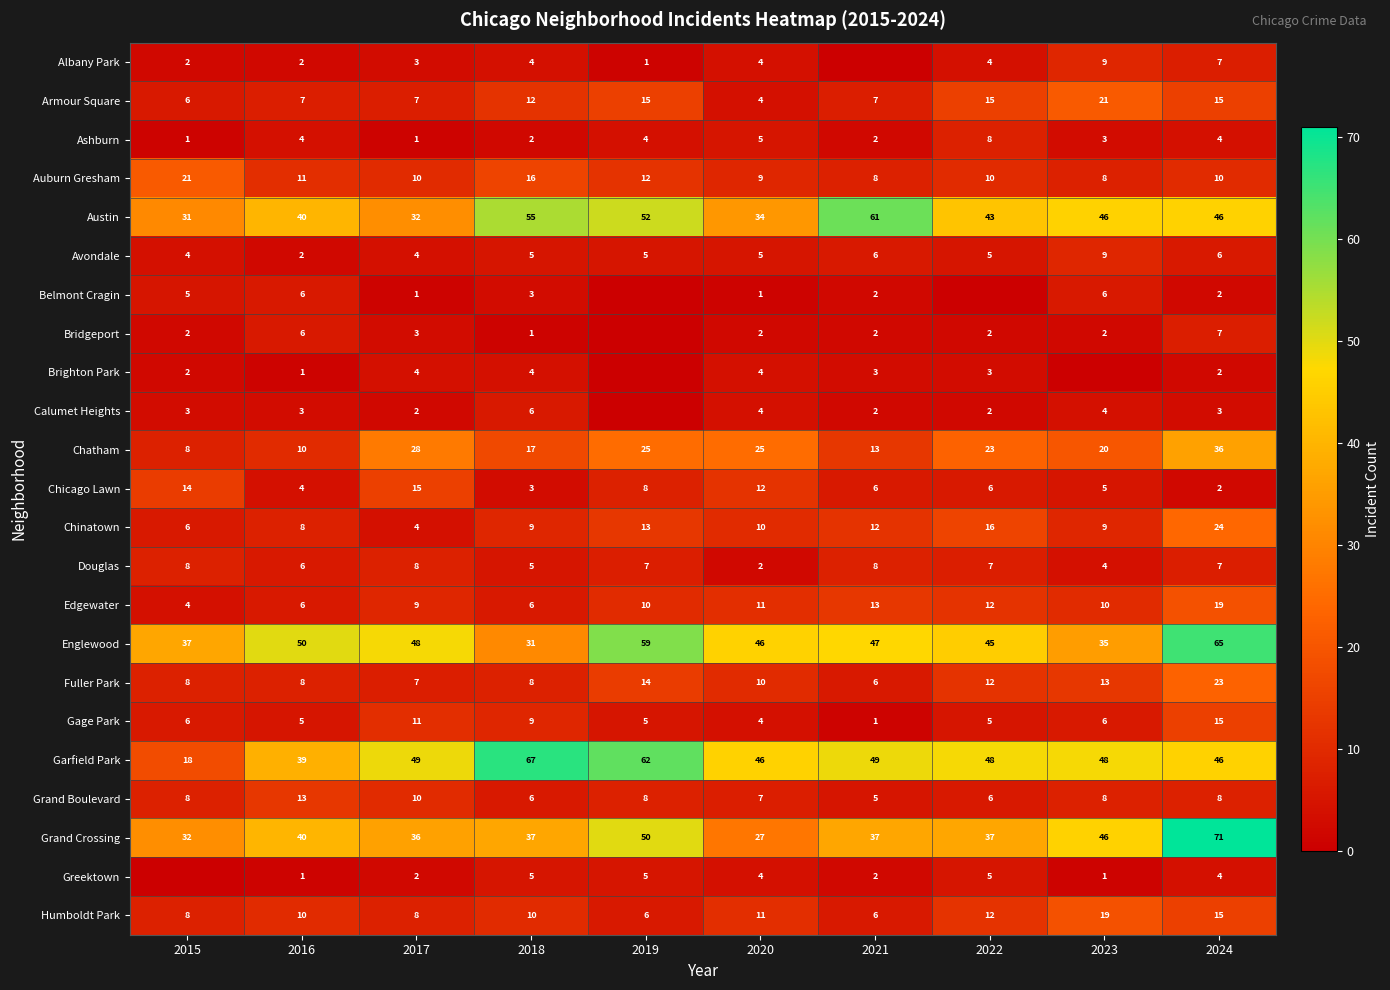

Is it true that Avondale equals 2 at 2018?

False